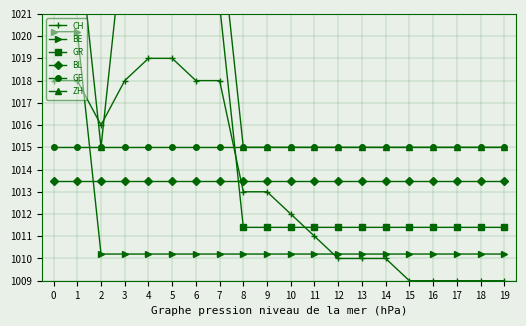

What is the difference between the maximum and second lowest values in the ZH series?

10.0